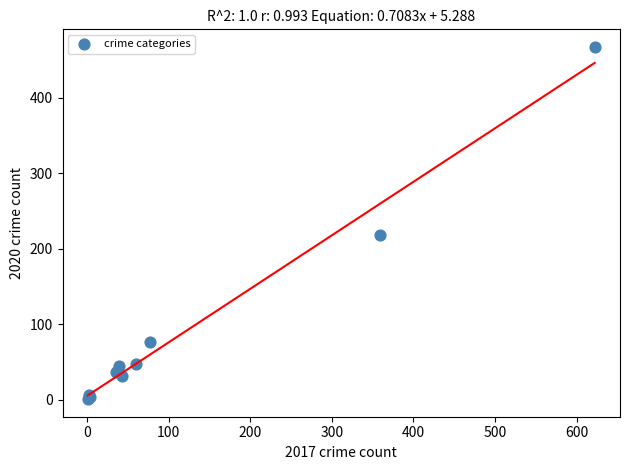

What Y value in the scatter plot is closest to 234?

218